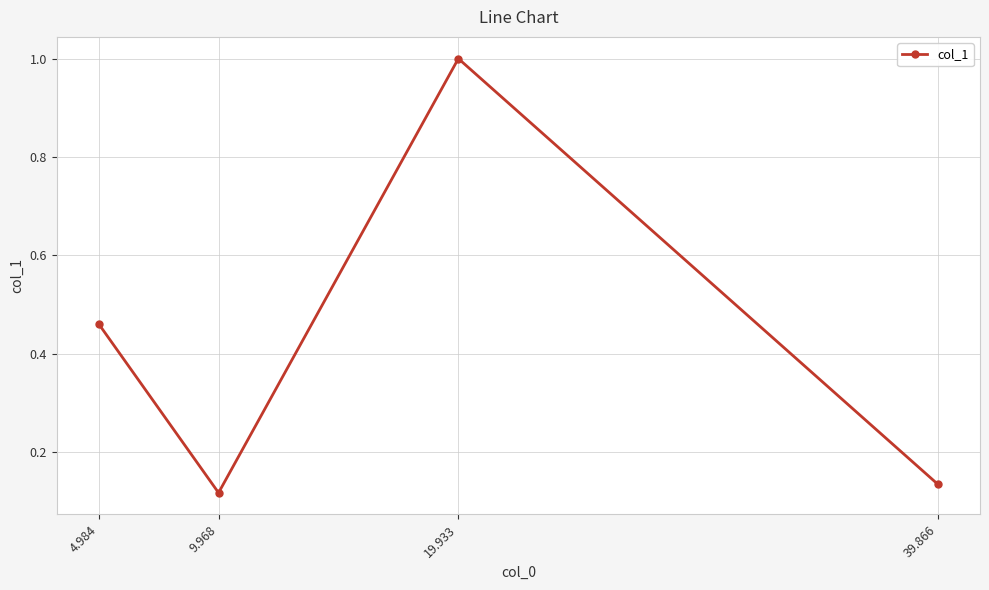

Is it true that the value at 9.968 is 0.2?

False